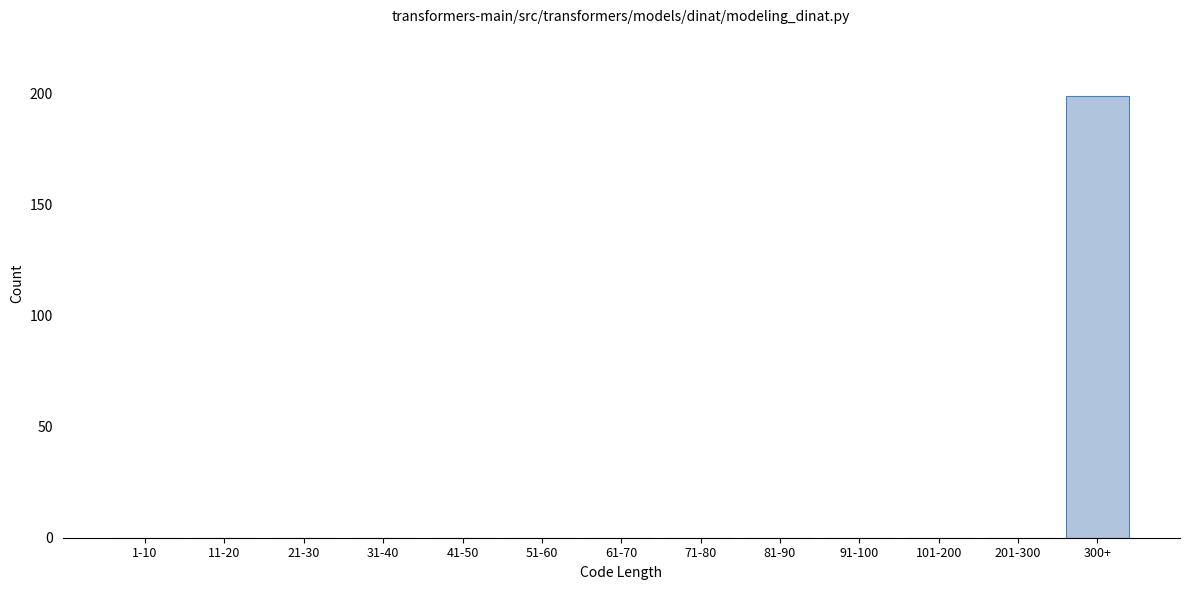

Reading right to left, what are all the values shown in this chart?

300+=199	201-300=0	101-200=0	91-100=0	81-90=0	71-80=0	61-70=0	51-60=0	41-50=0	31-40=0	21-30=0	11-20=0	1-10=0